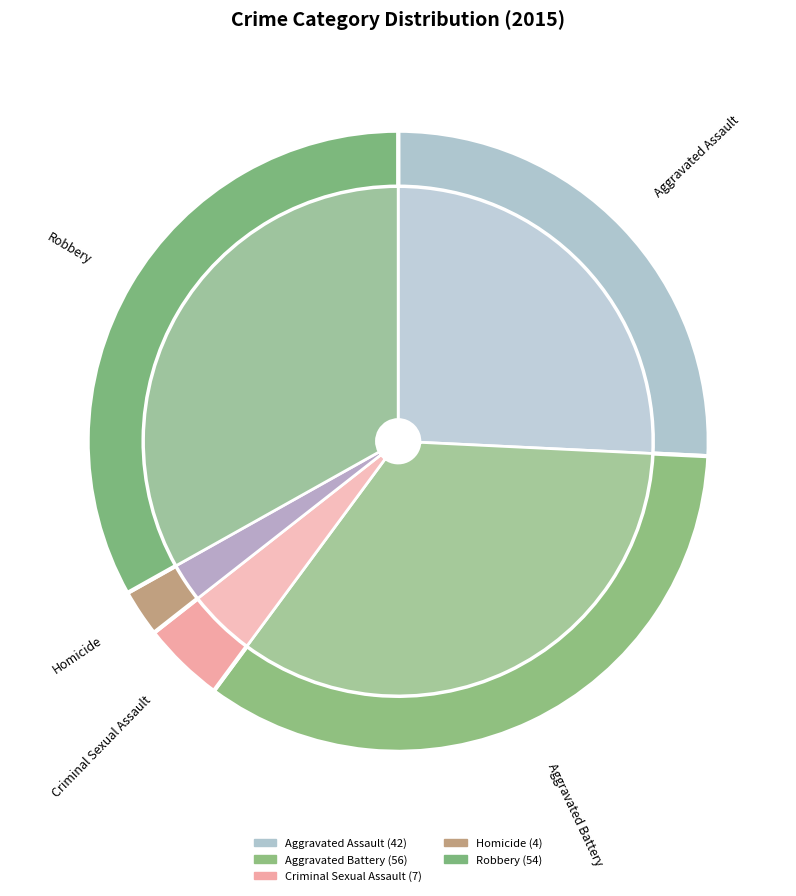

To the nearest percent, what is the difference between the largest and smallest slice percentages?

32%